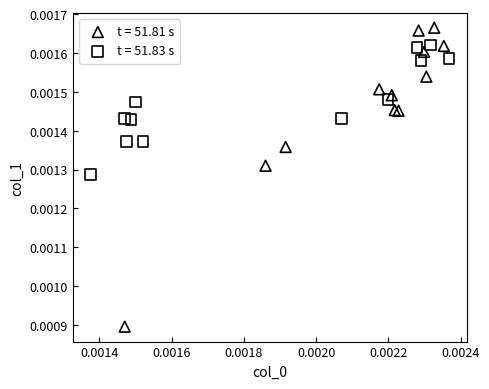

Which series has the widest spread of Y values?

t = 51.81 s